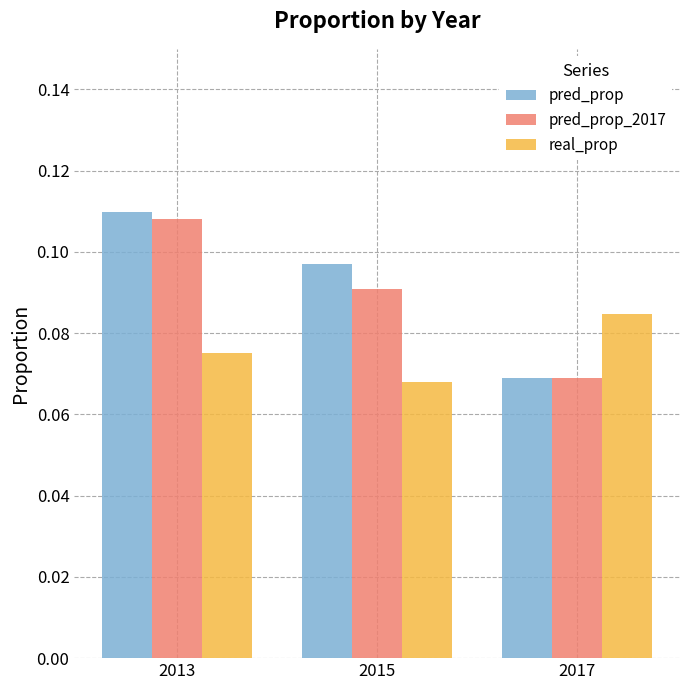

What are all the series names shown in the legend?

pred_prop, pred_prop_2017, real_prop